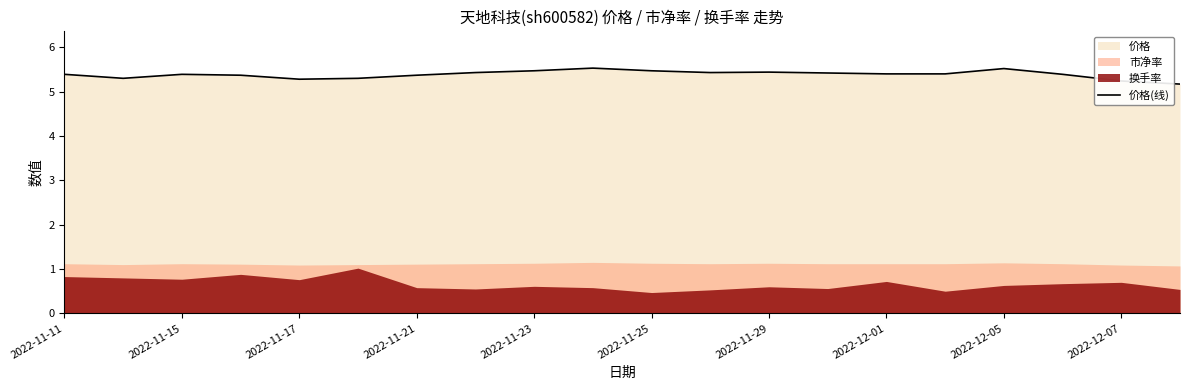

The value of 价格(线) at 2022-12-01 is 5.4. True or false?

True